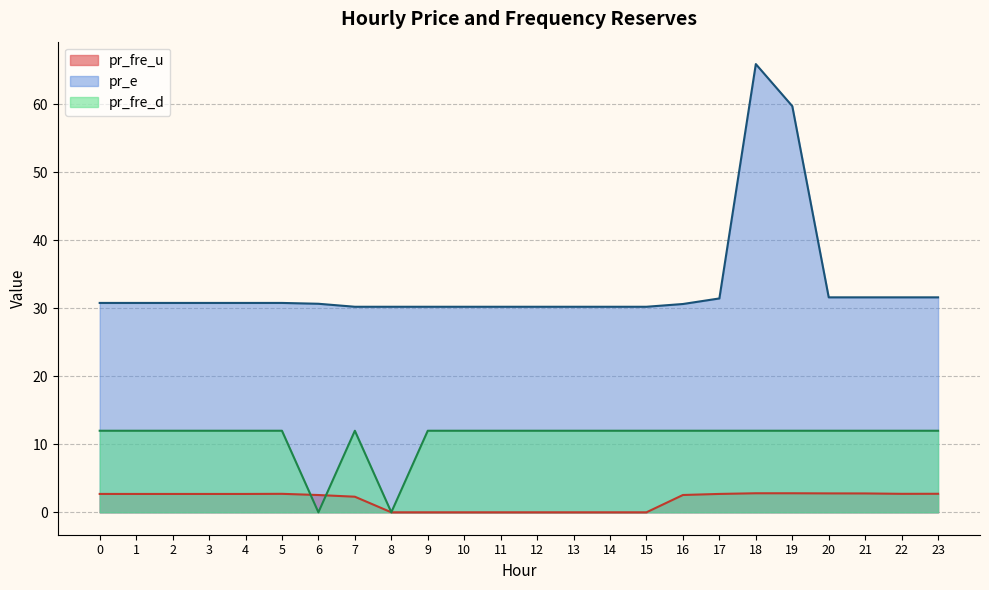

How many lines are shown in the chart?

3